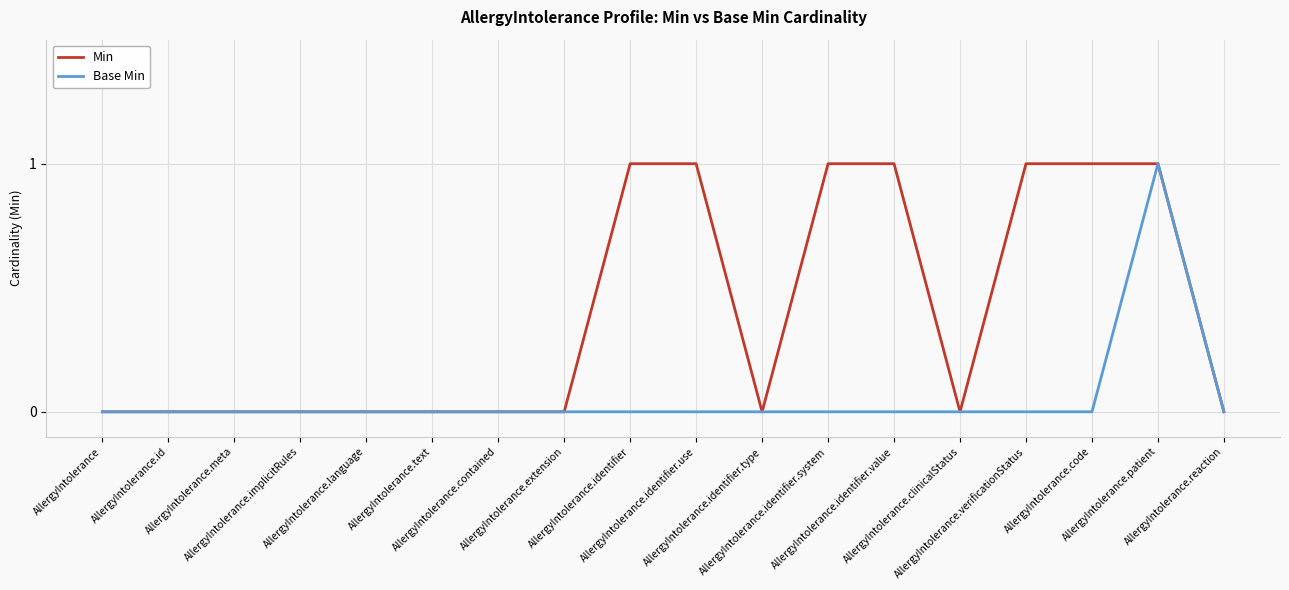

Count the number of categories in the chart.

18